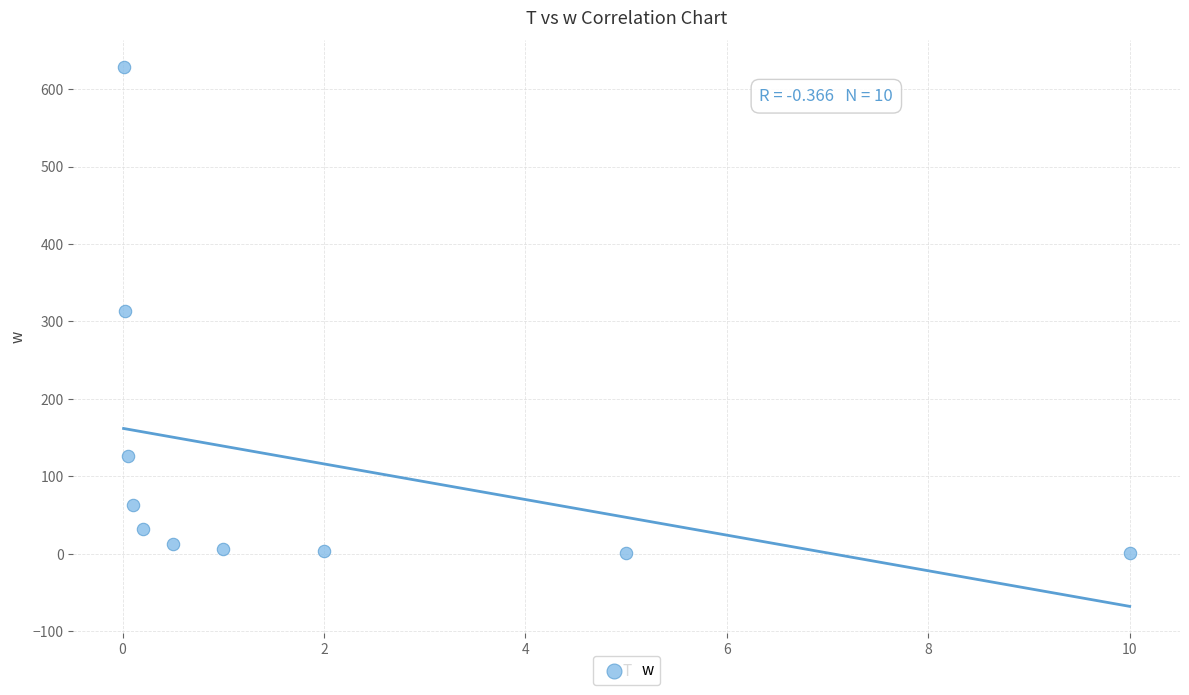

What is the range of Y values (max minus min)?

627.7